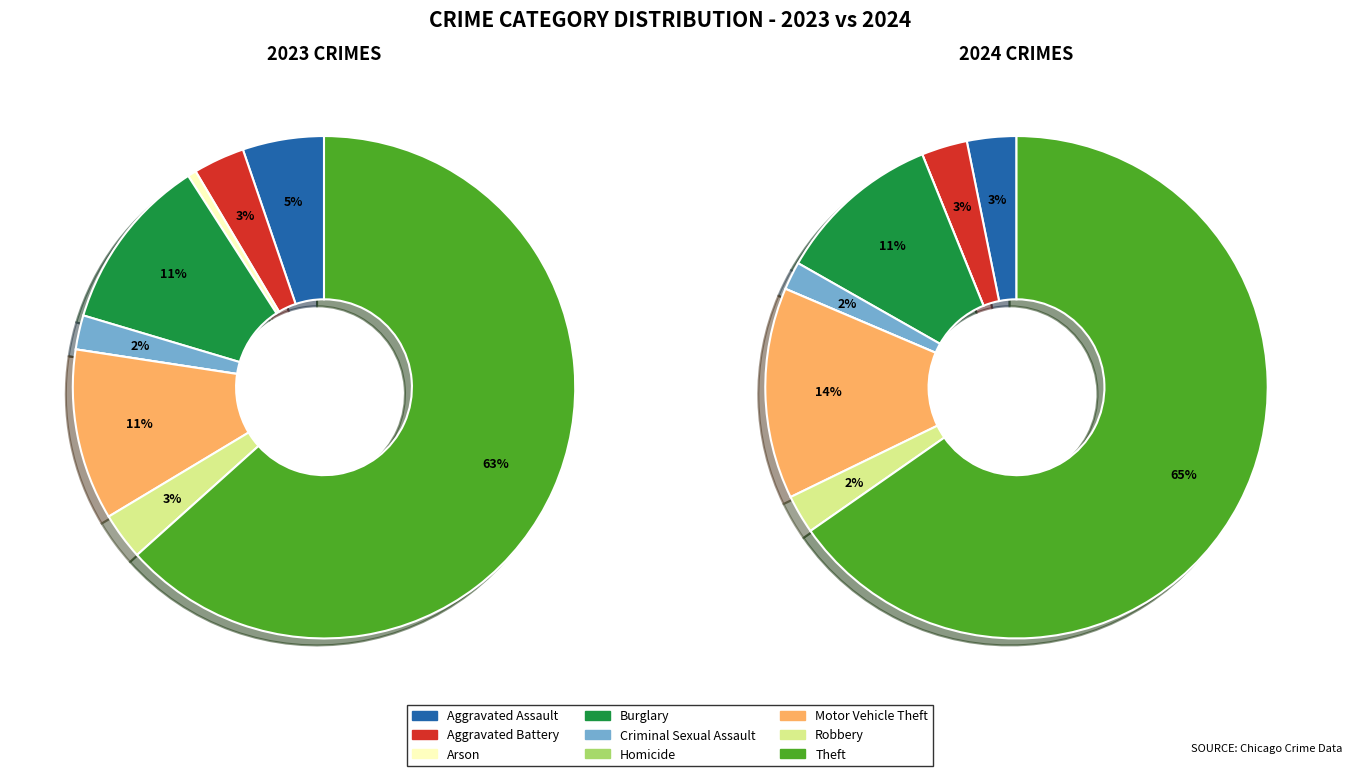

Is 8 the majority of the pie?

Yes